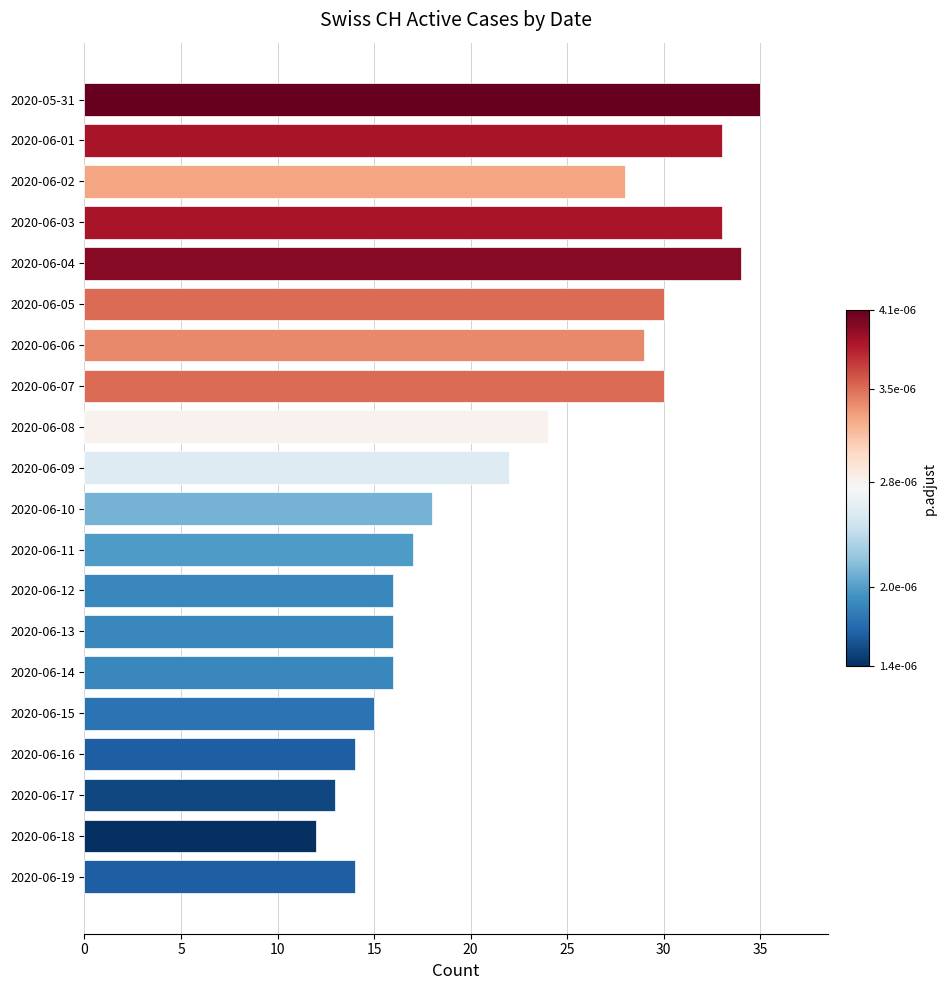

Does the chart contain any negative values?

No